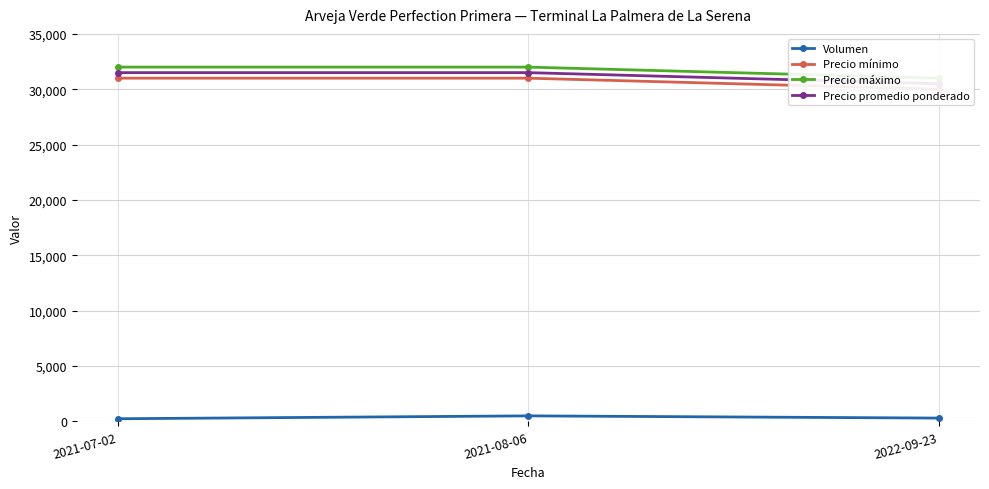

How many lines are shown in the chart?

4